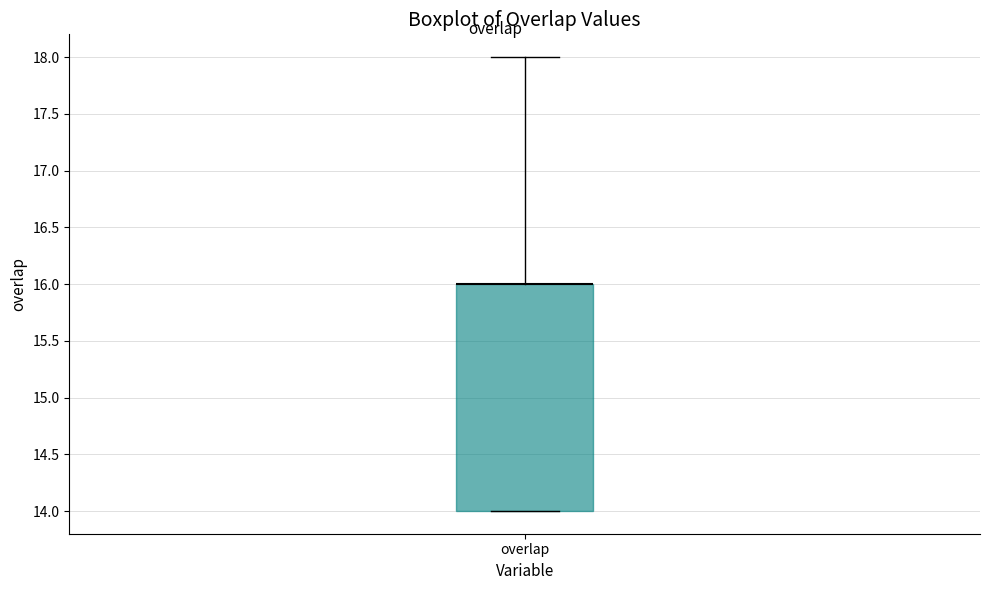

Read this box plot against the y-axis: the position of the median line, the range covered by the box, and the ends of both whiskers. The values are not printed on the chart, so give them approximately, as read against the axis.

median 16 (drawn on the box's upper edge), box 14 to 16, whiskers 14 to 18